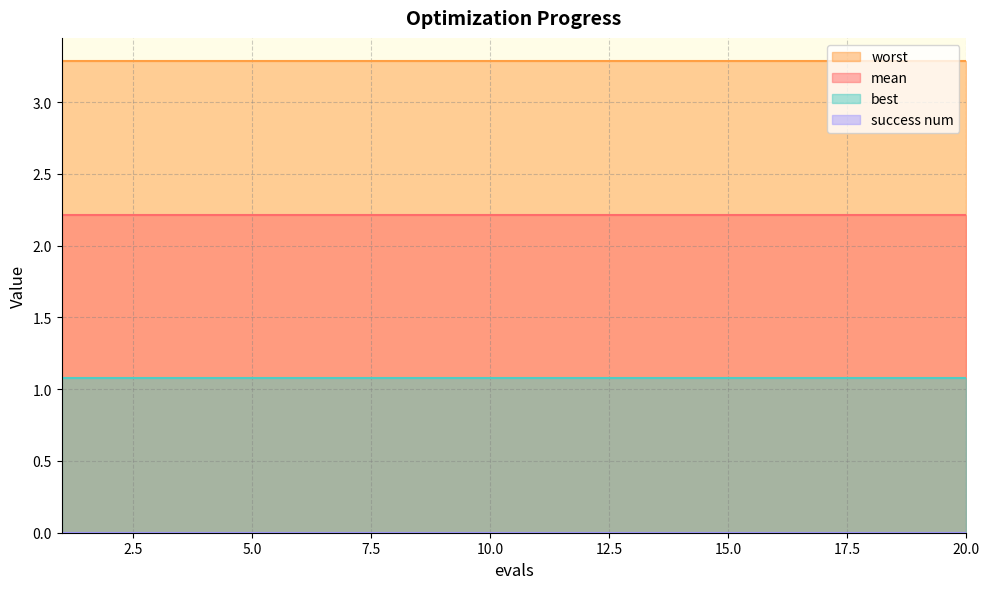

At 18, list the series in order from smallest to largest.

success num, best, mean, worst